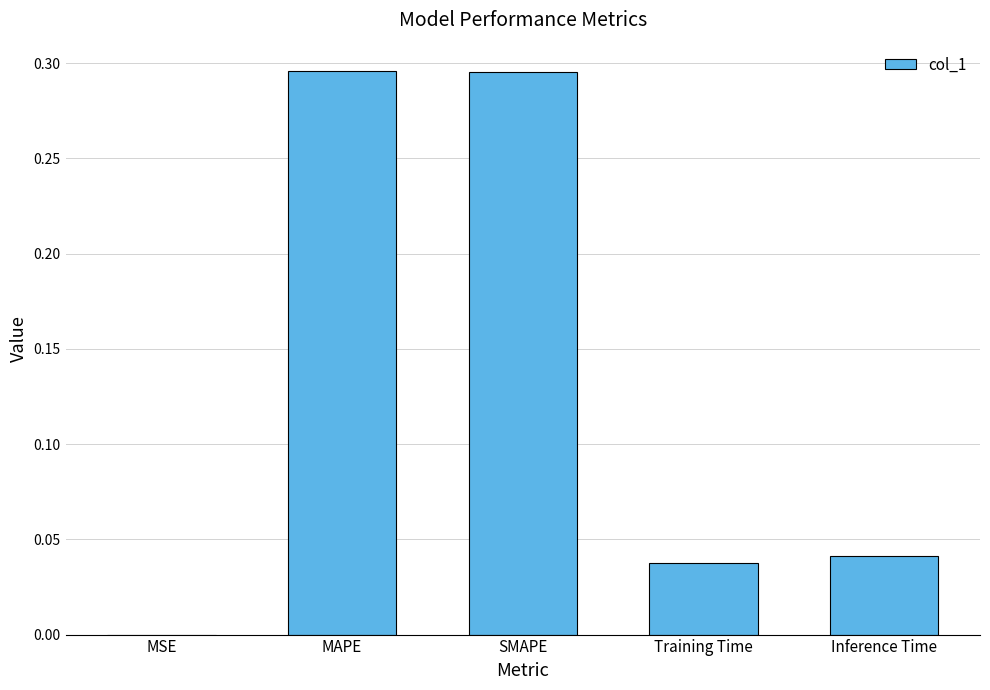

What is the change in value from SMAPE to Training Time?

-0.3